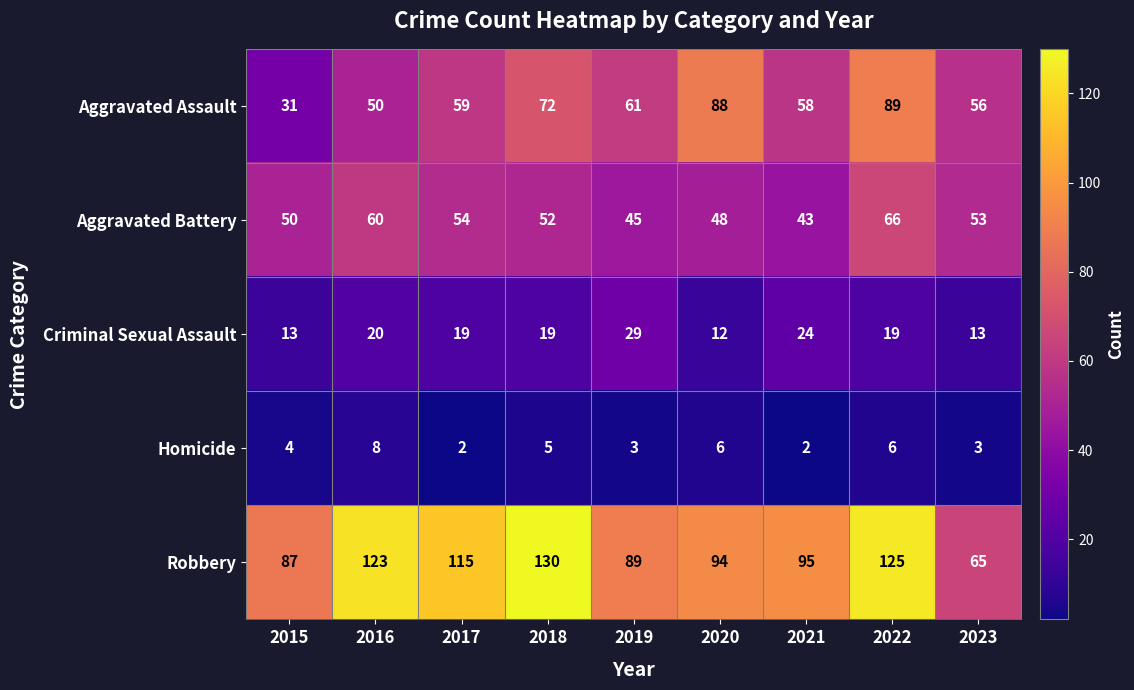

What value does the Criminal Sexual Assault series have at 2016, to the nearest 10?

20